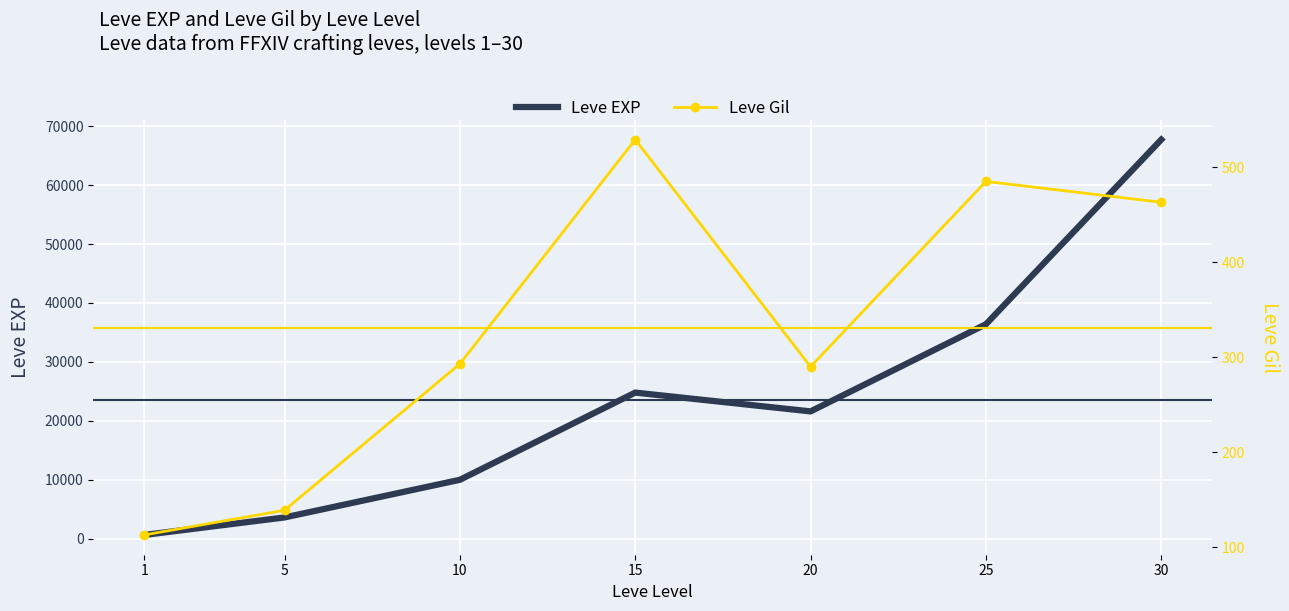

True or false: Leve Gil and Leve EXP cross at least once.

False